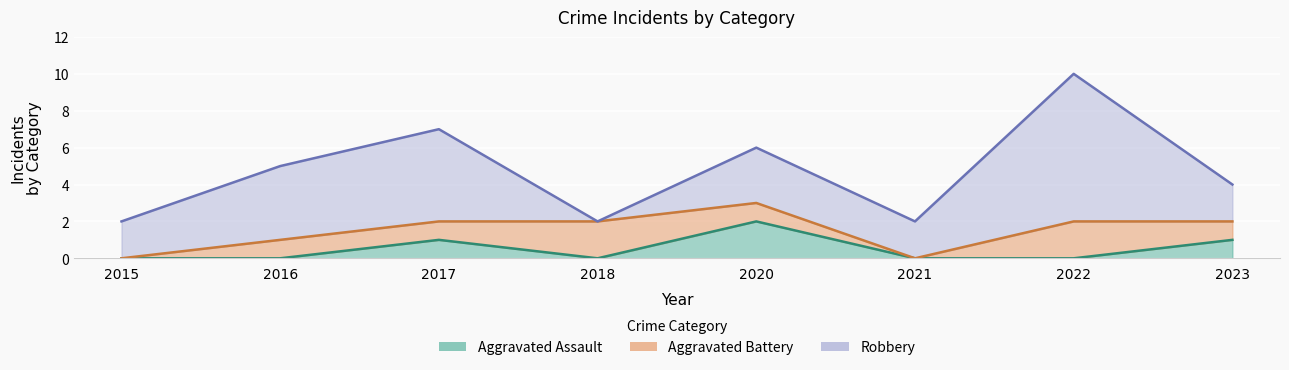

Which series has the widest spread of values?

Robbery